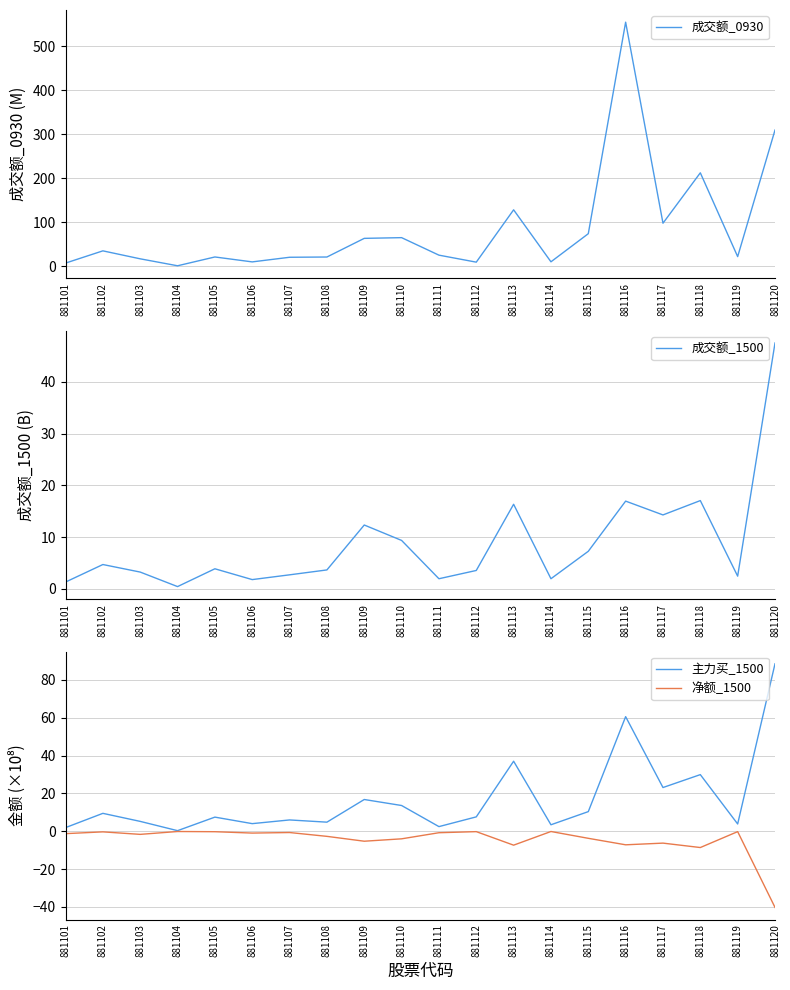

What is the value of the 成交额_0930 point at the 20th from the left?

309.4